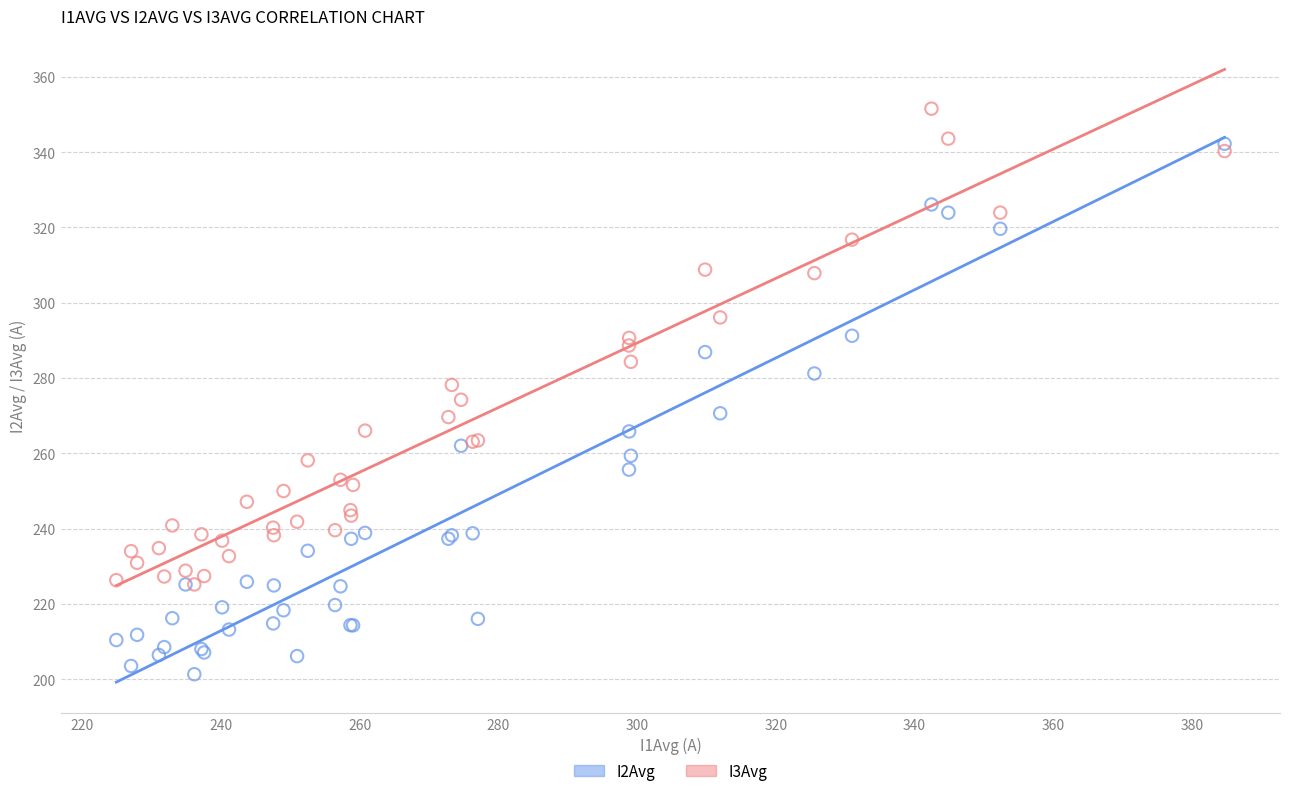

What are all the series names shown in the legend?

I2Avg, I3Avg